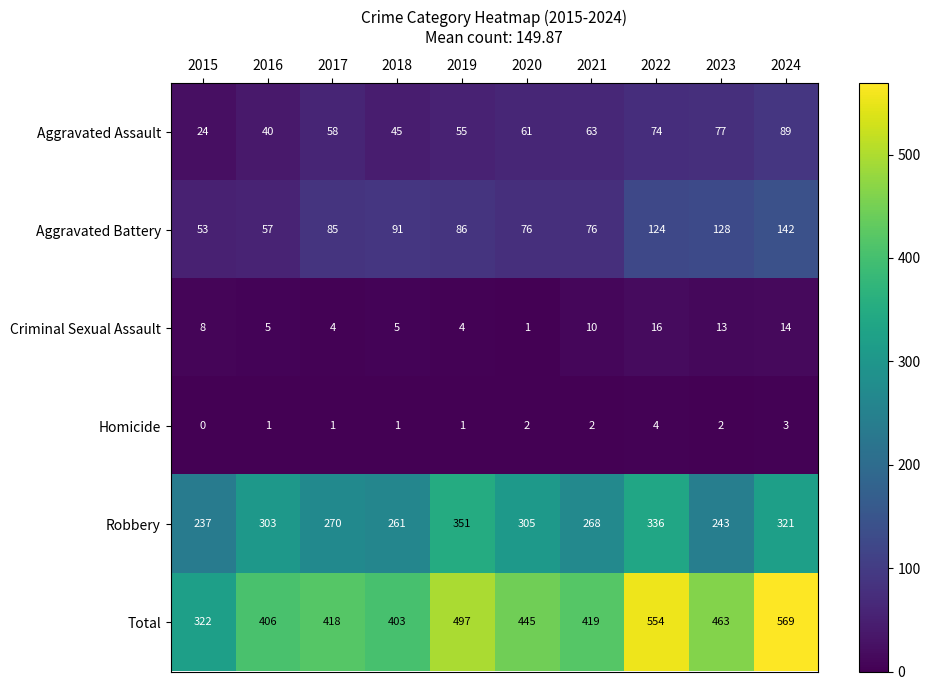

What is the sum of all Robbery values?

2895